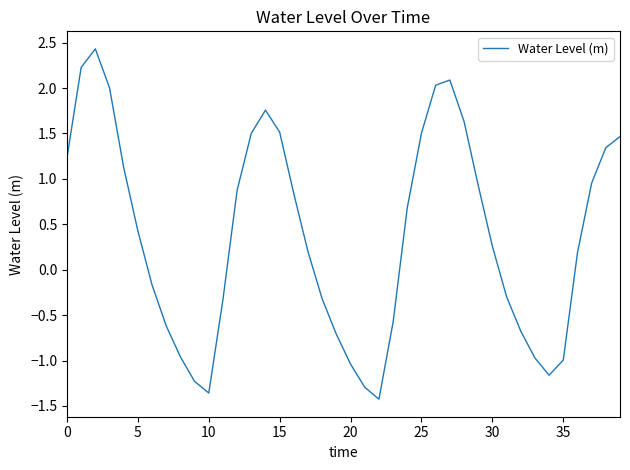

What is the greatest value displayed?

2.4